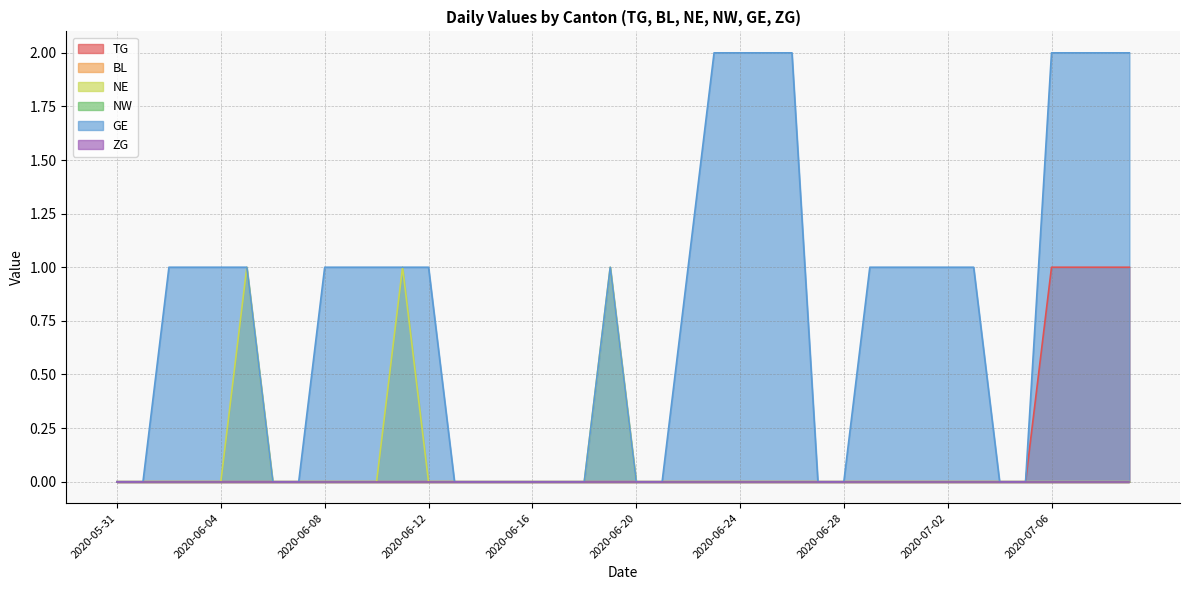

True or false: BL and TG intersect in this chart.

False